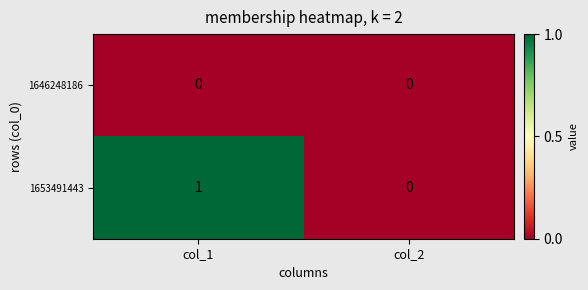

Count the number of data series in this chart.

2